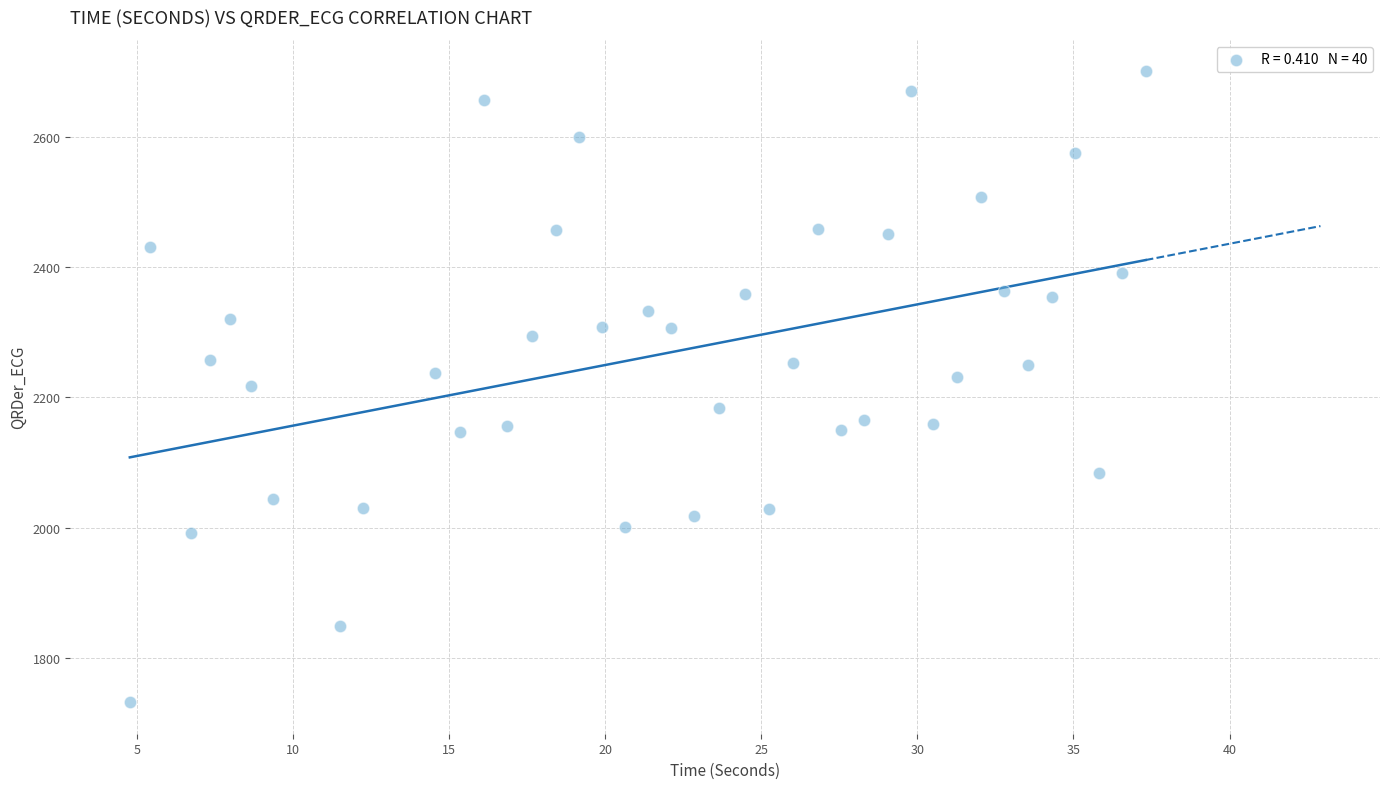

What is the range of X values (max minus min)?

32.5